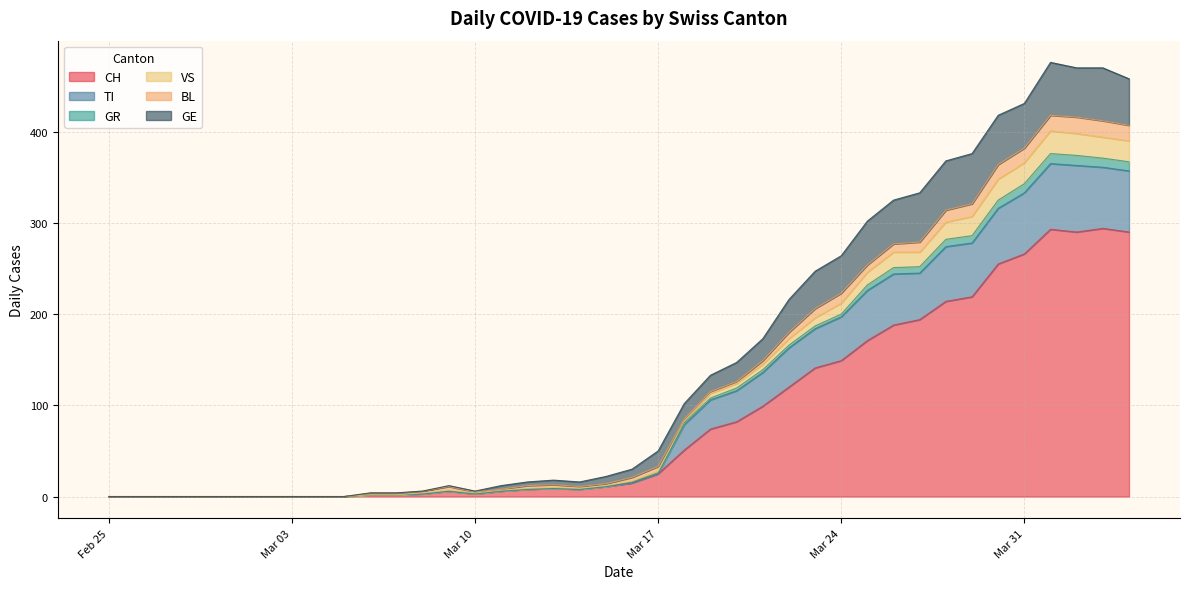

What is the label of the 39th point from the left?

2020-04-03